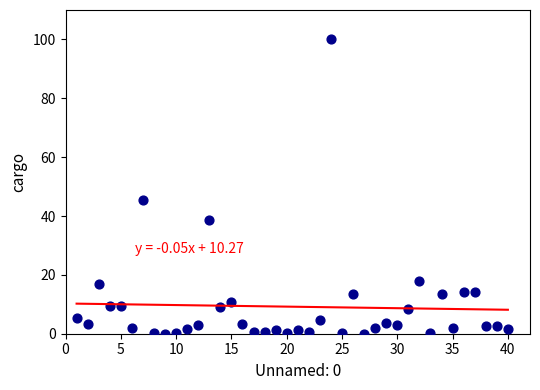

What Y value in the scatter plot is closest to 50?

45.3